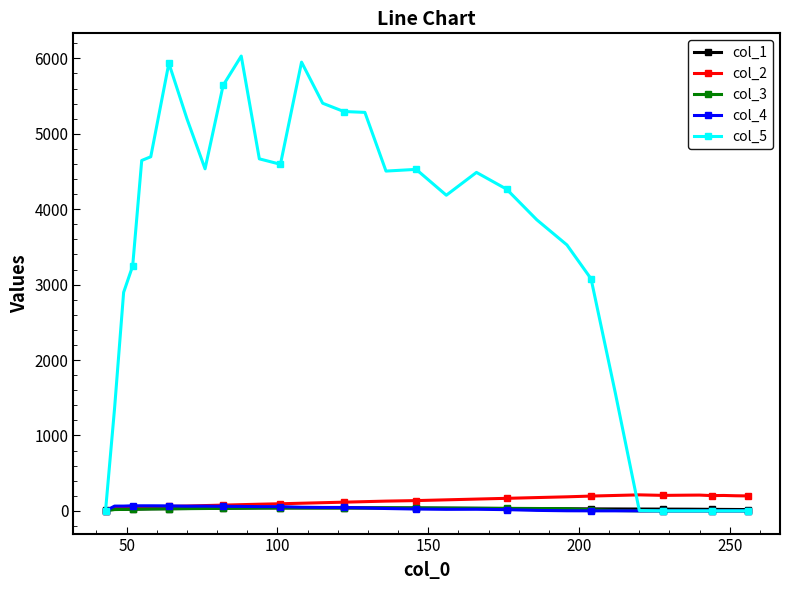

What is the greatest value displayed?

6031.1